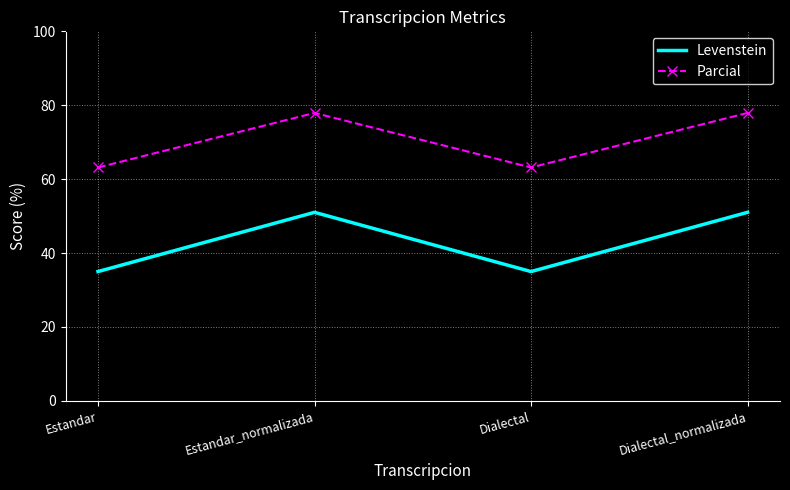

List the series in order of their peak value, highest first.

Parcial, Levenstein